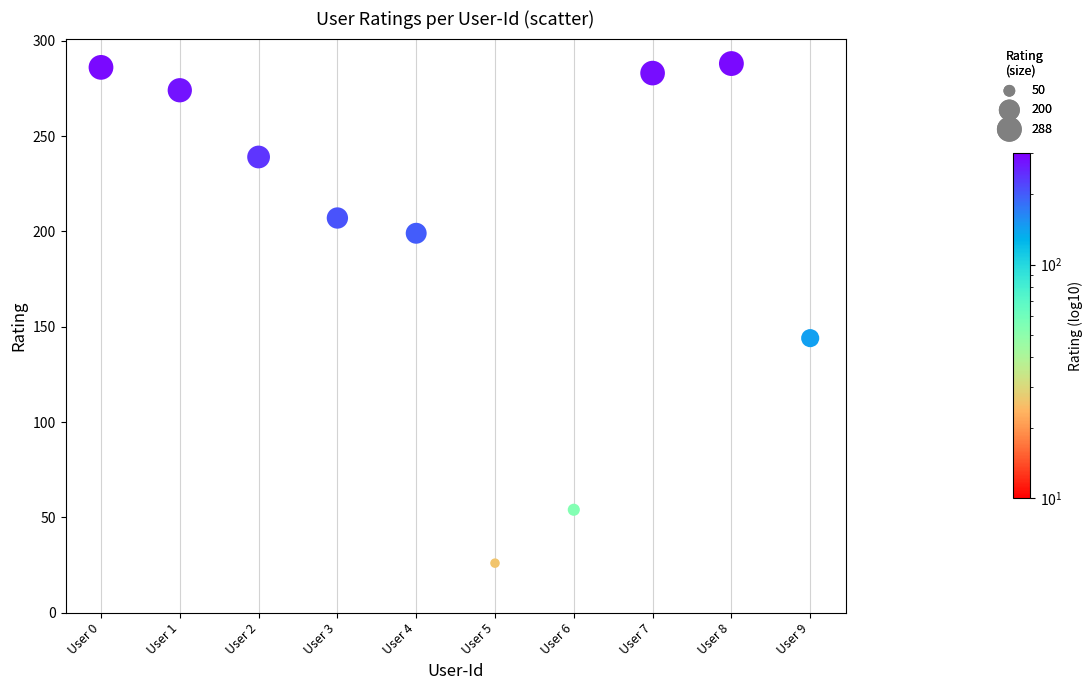

What Y value in the scatter plot is closest to 157?

144